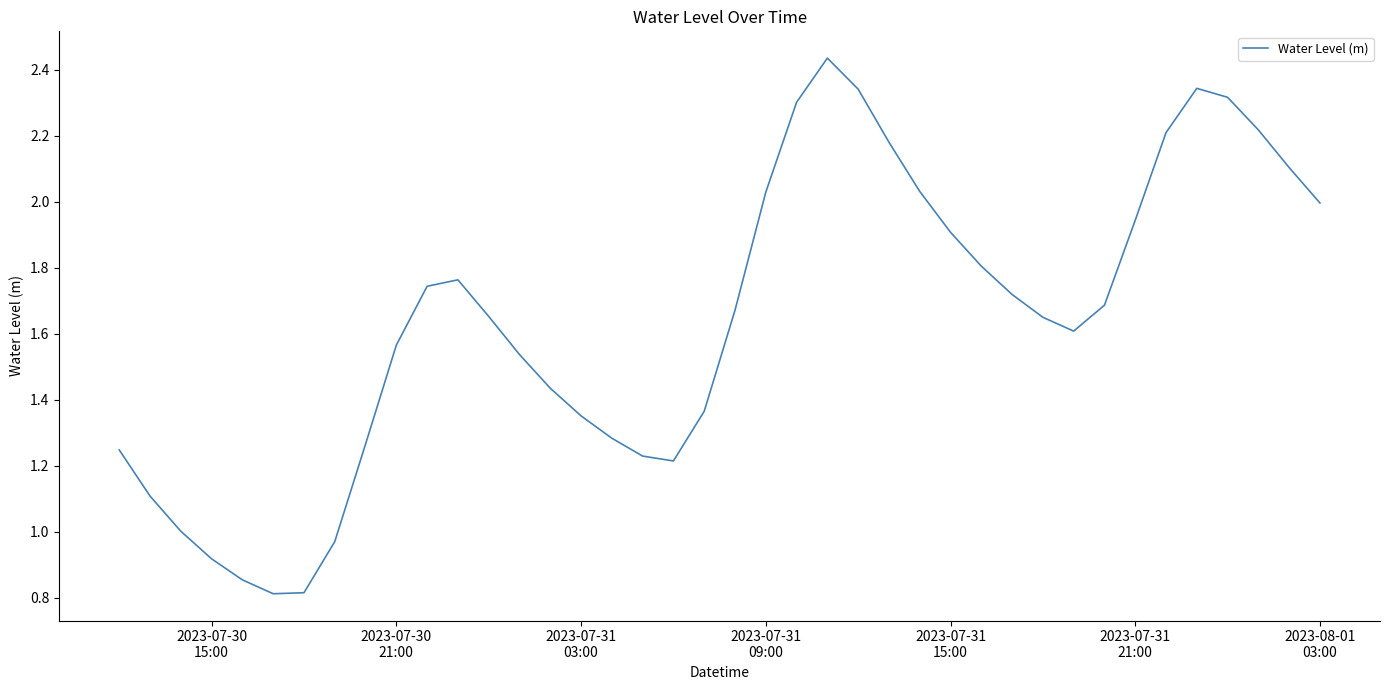

Count the number of categories in the chart.

40